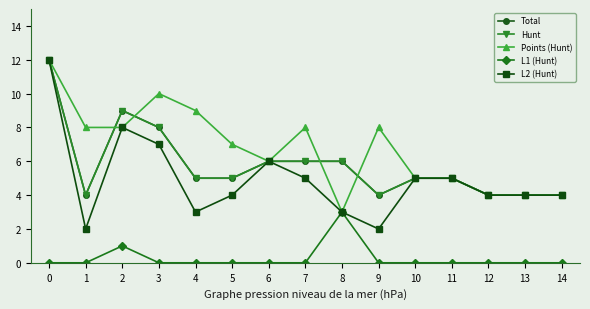

Reading left to right, what are all the values shown in this chart?

Total: 12	4	9	8	5	5	6	6	6	4	5	5	4	4	4
Hunt: 12	4	9	8	5	5	6	6	6	4	5	5	4	4	4
Points (Hunt): 12	8	8	10	9	7	6	8	3	8	5	5	4	4	4
L1 (Hunt): 0	0	1	0	0	0	0	0	3	0	0	0	0	0	0
L2 (Hunt): 12	2	8	7	3	4	6	5	3	2	5	5	4	4	4